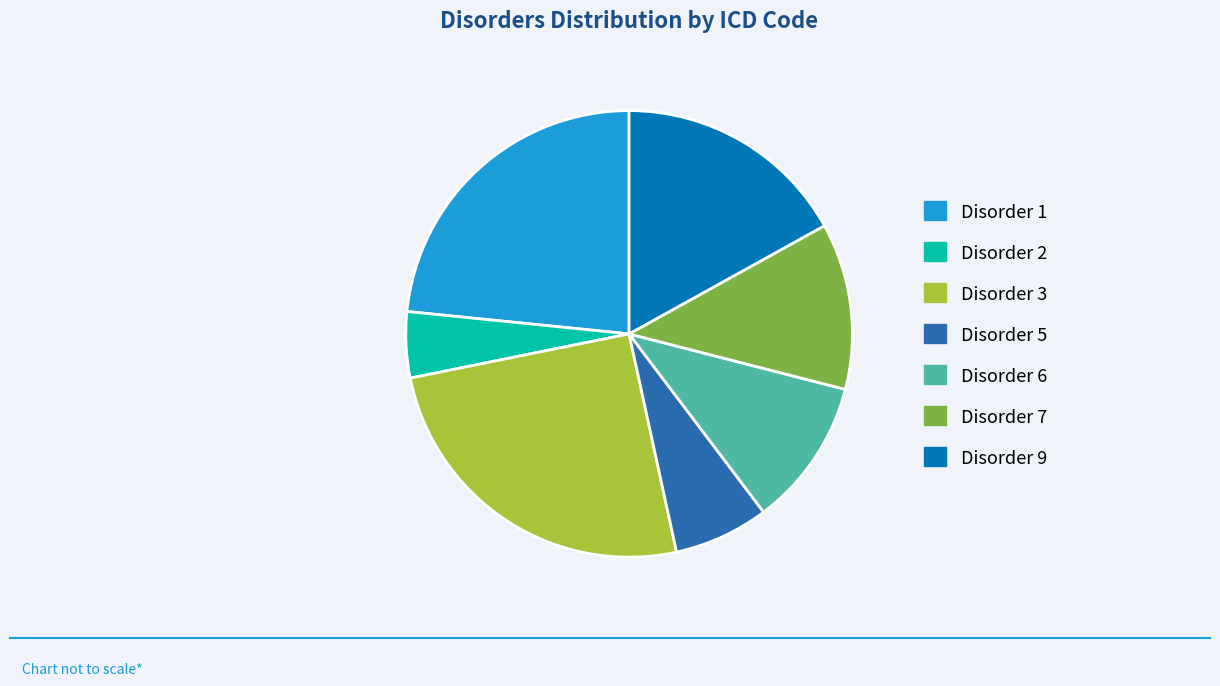

The Disorder 7 slice represents 20% of the pie. True or false?

False